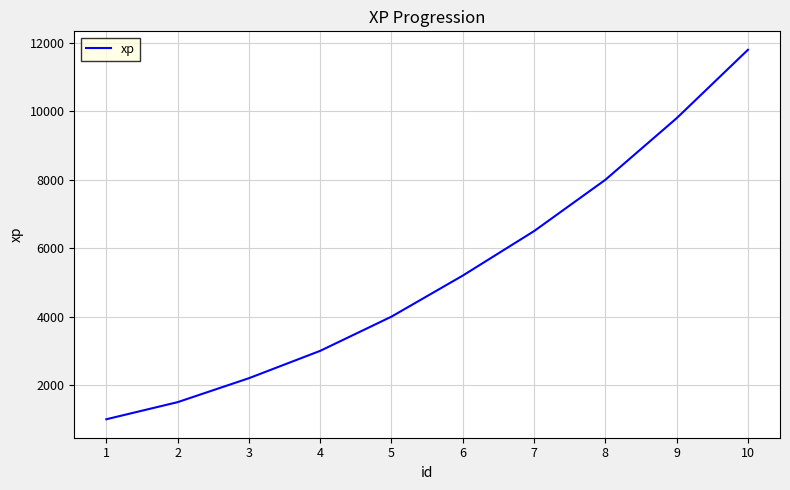

Count the number of categories in the chart.

10